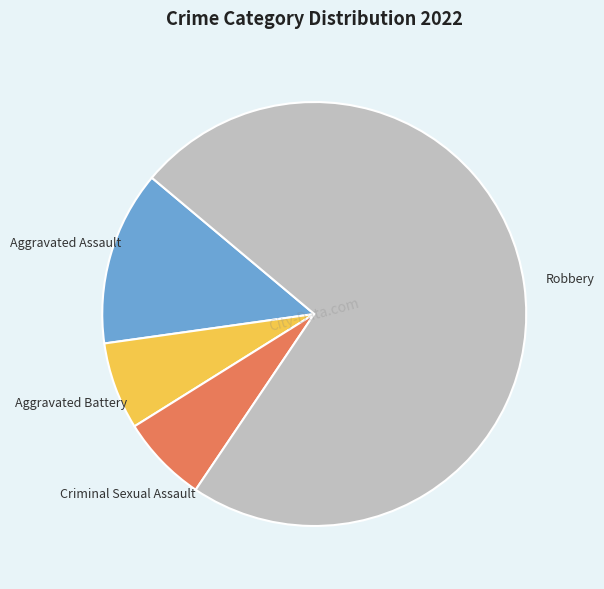

Is it true that Aggravated Battery is 16% of the pie?

False